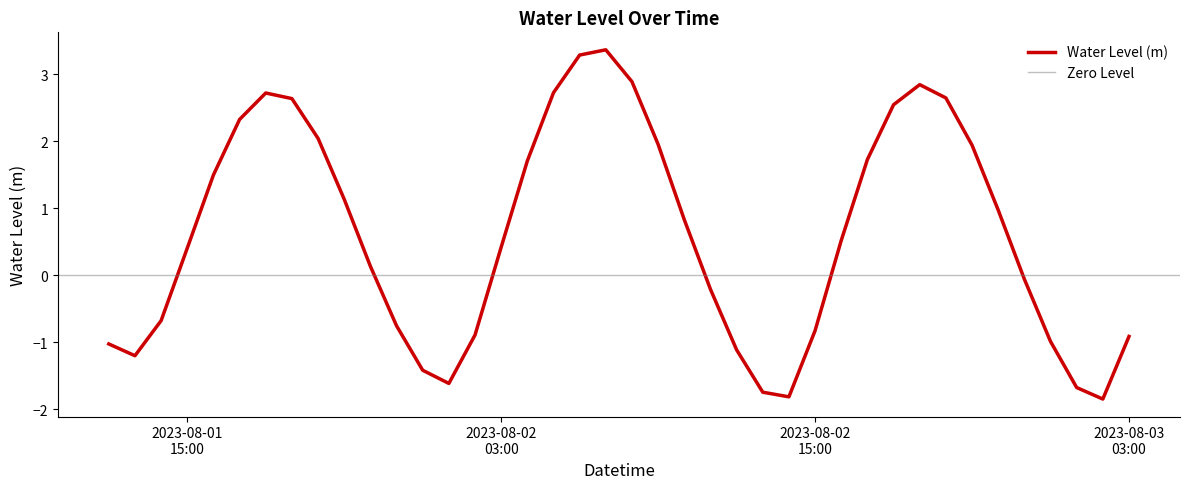

What is the minimum value for Water Level (m)?

-1.8